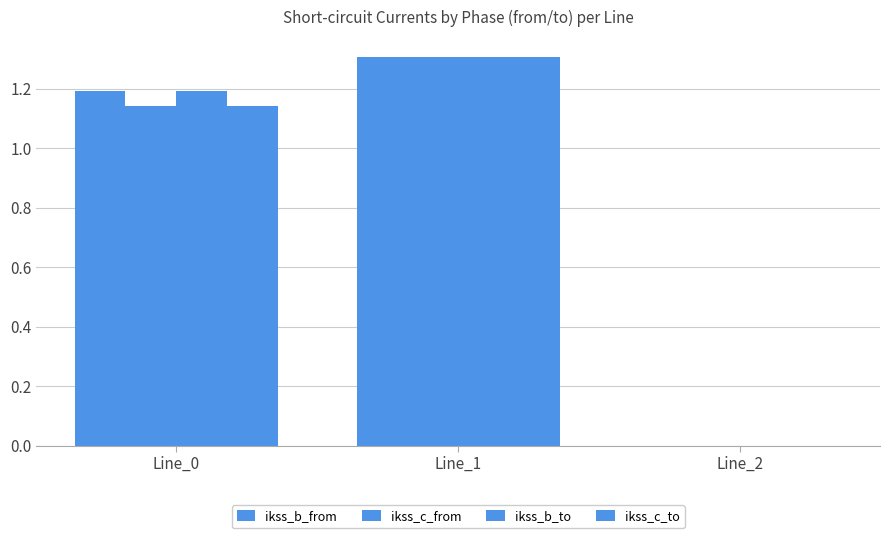

How many distinct data groups are displayed?

4